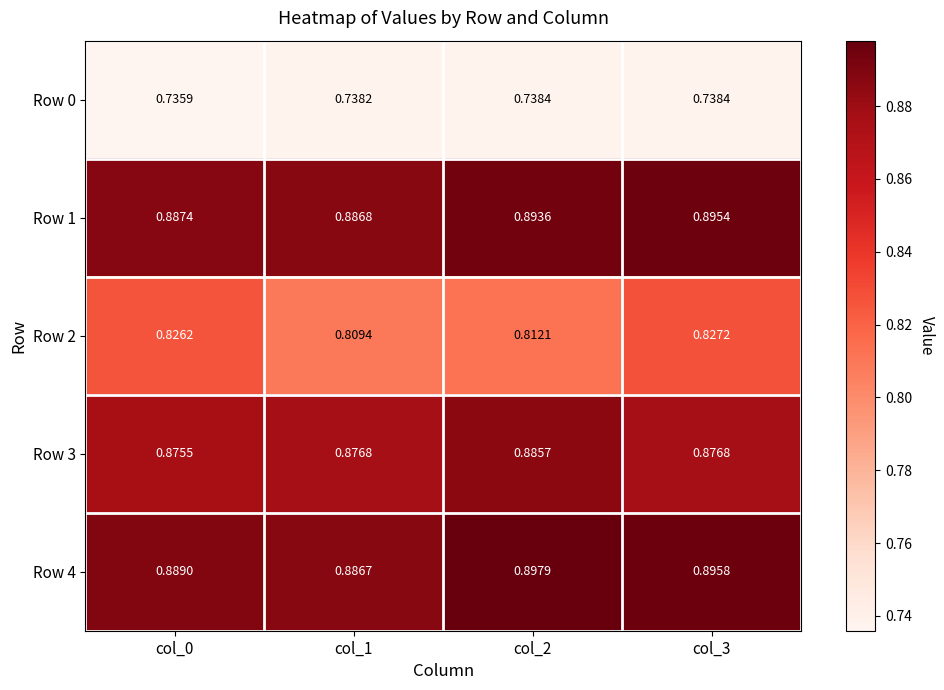

At how many categories does at least one series exceed 0?

4